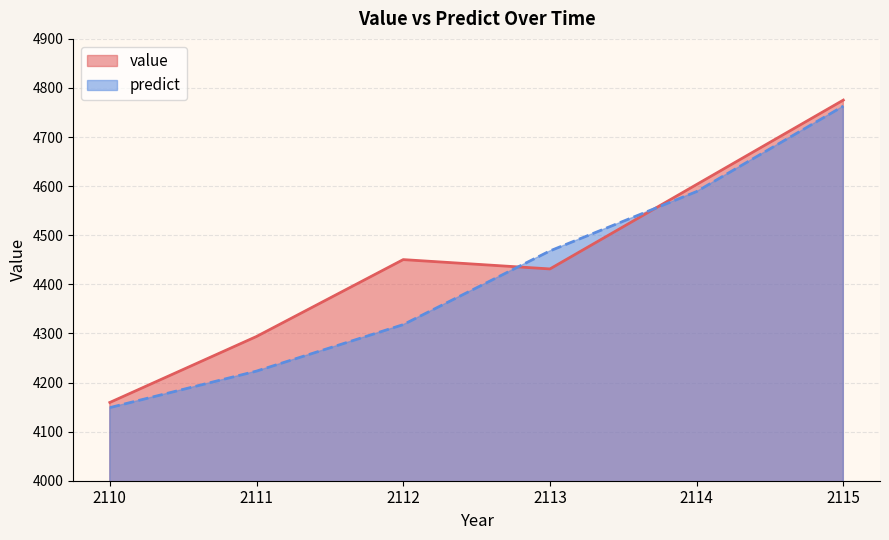

Where does the value series first go above 4450?

2112